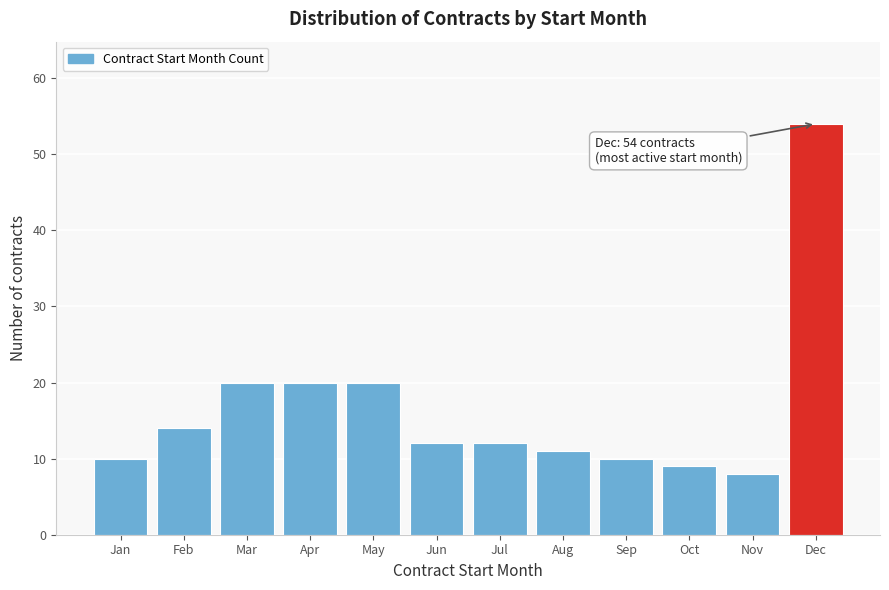

Reading left to right, what are all the values shown in this chart?

10	14	20	20	20	12	12	11	10	9	8	54